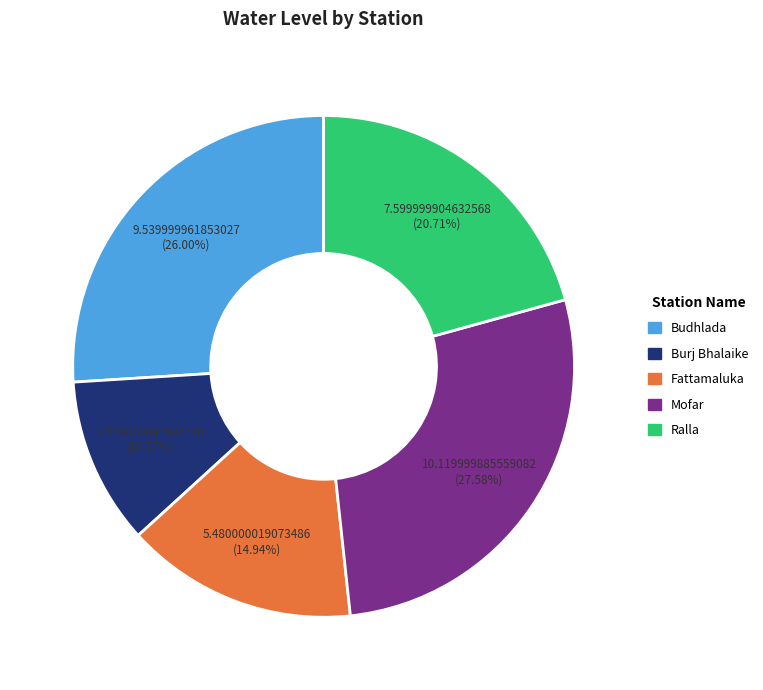

To the nearest percent, what is the difference between the largest and smallest slice percentages?

17%